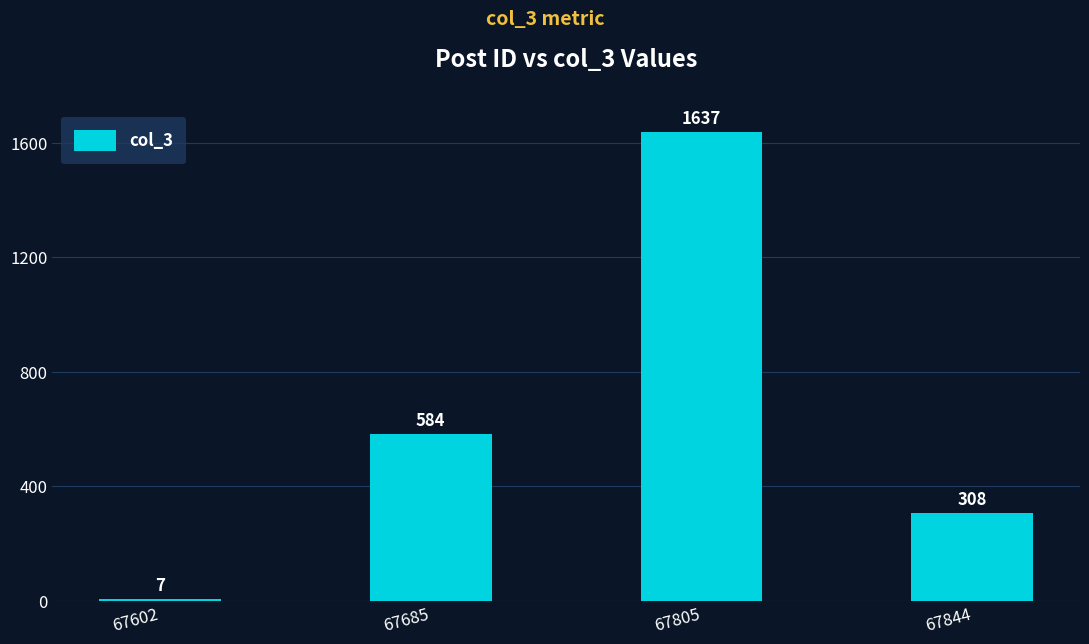

True or false: the data shows 584 at 67685.

True